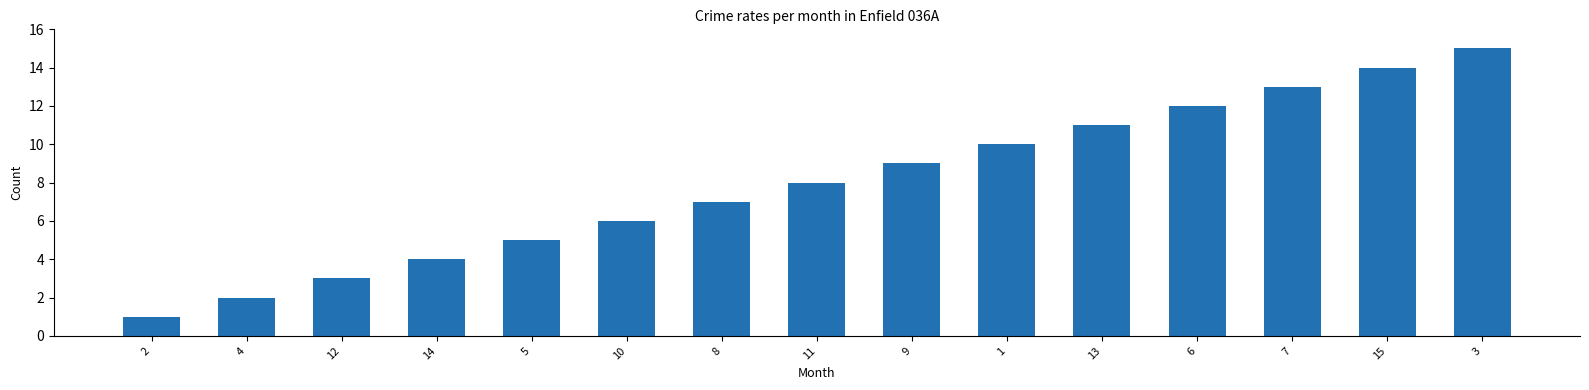

What is the difference between the maximum and minimum values?

14